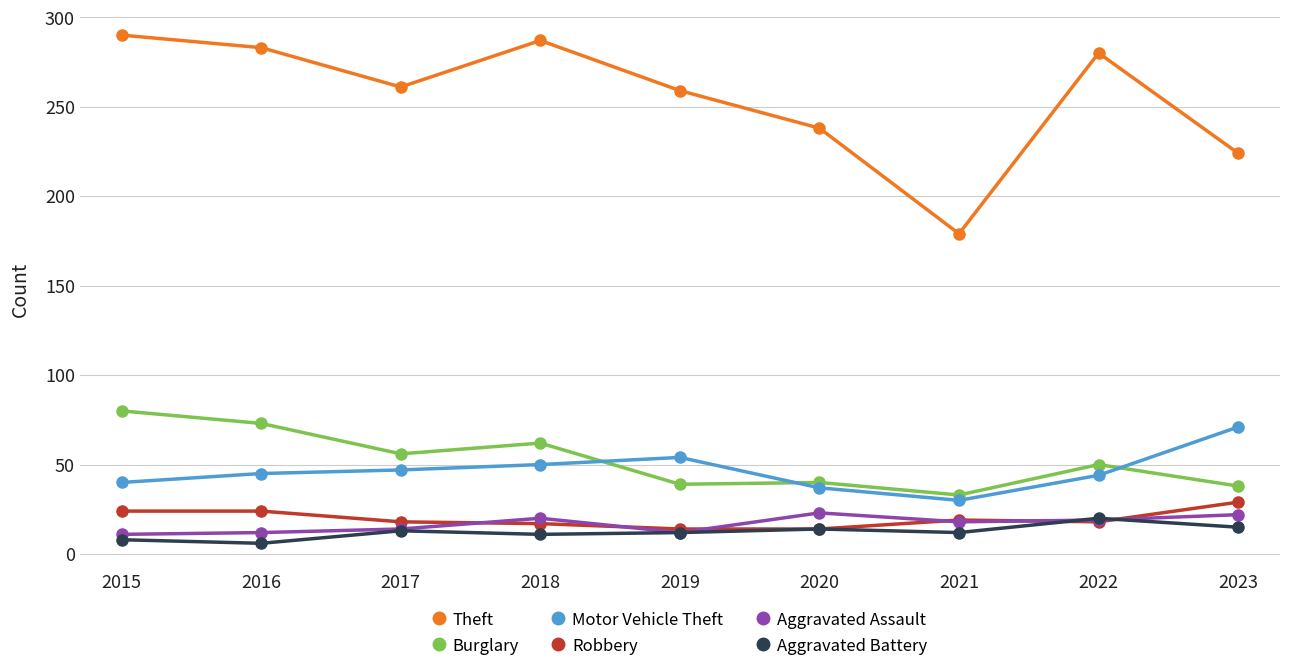

Which series has the largest total across all categories?

Theft